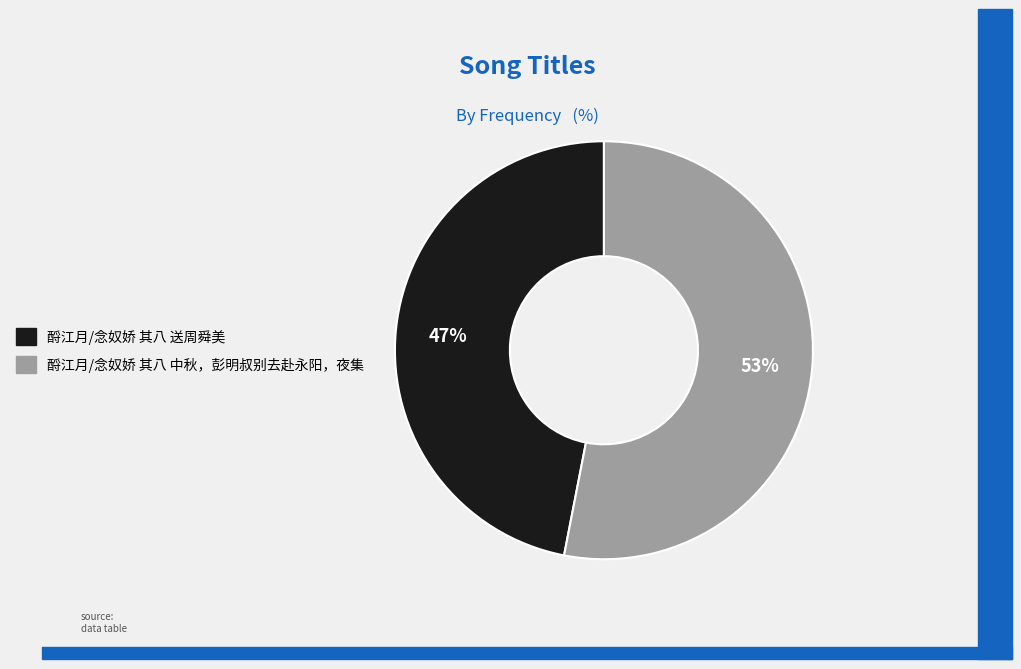

Is it true that 酹江月/念奴娇 其八 中秋，彭明叔别去赴永阳，夜集 is 62% of the pie?

False